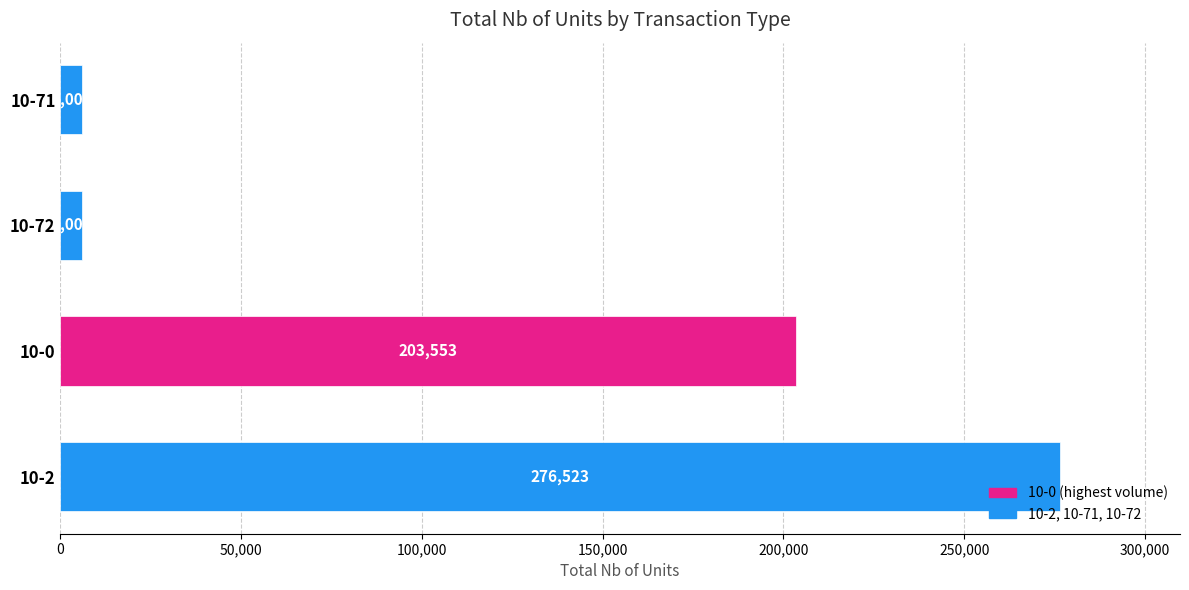

Count the values in the range 6003 to 276523.

4